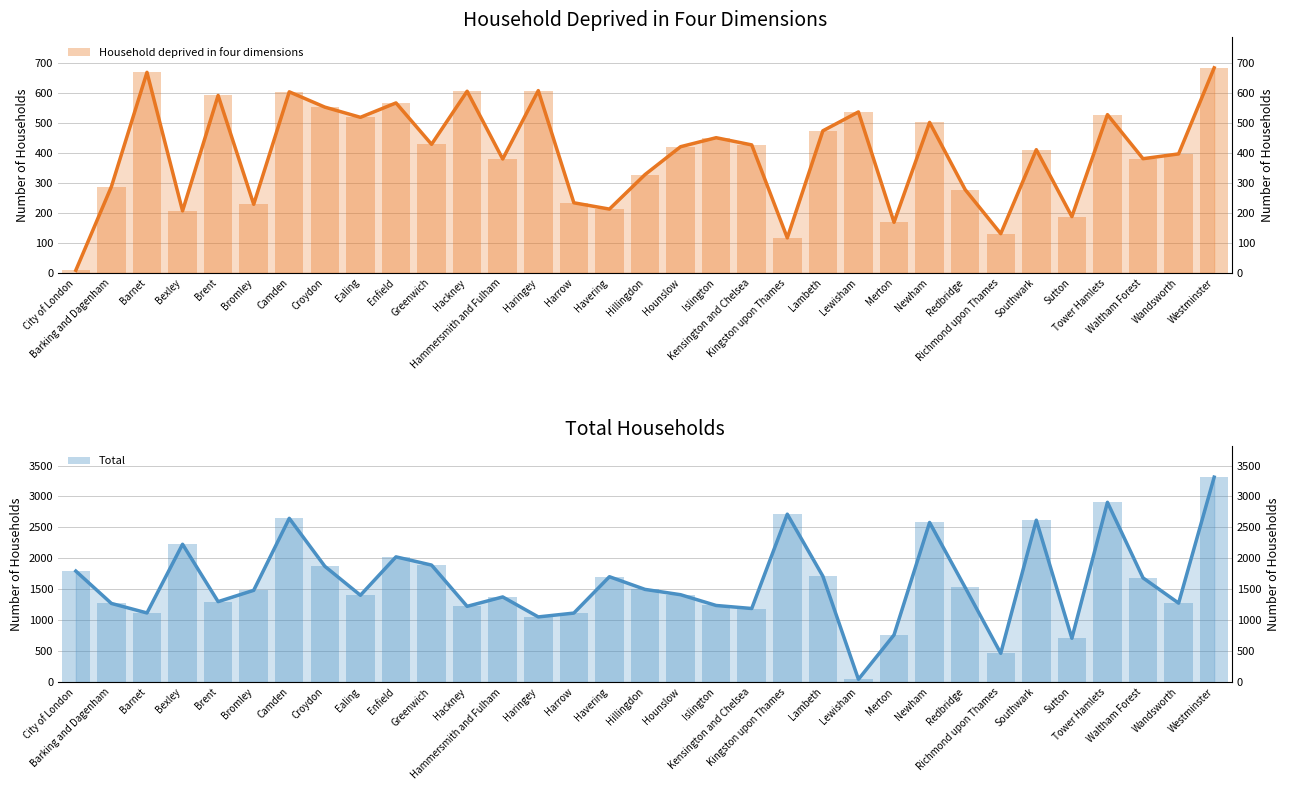

Rank the series by their average value, from lowest to highest.

Household deprived in four dimensions, Total